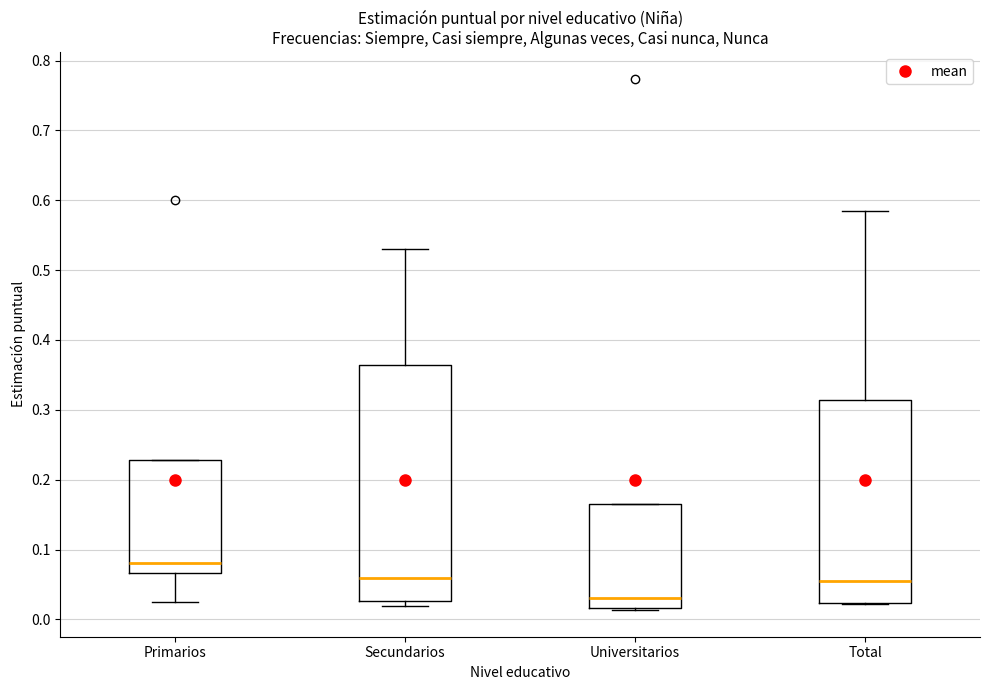

Reading left to right, read every box against the y-axis: the position of its median line, the range the box covers, and the ends of its whiskers. The values are not printed on the chart, so give them approximately, as read against the axis.

Primarios: median 0.08, box 0.07 to 0.23, whiskers 0.02 to 0.23
Secundarios: median 0.06, box 0.03 to 0.36, whiskers 0.02 to 0.53
Universitarios: median 0.03, box 0.02 to 0.17, whiskers 0.01 to 0.17
Total: median 0.05, box 0.02 to 0.31, whiskers 0.02 to 0.59